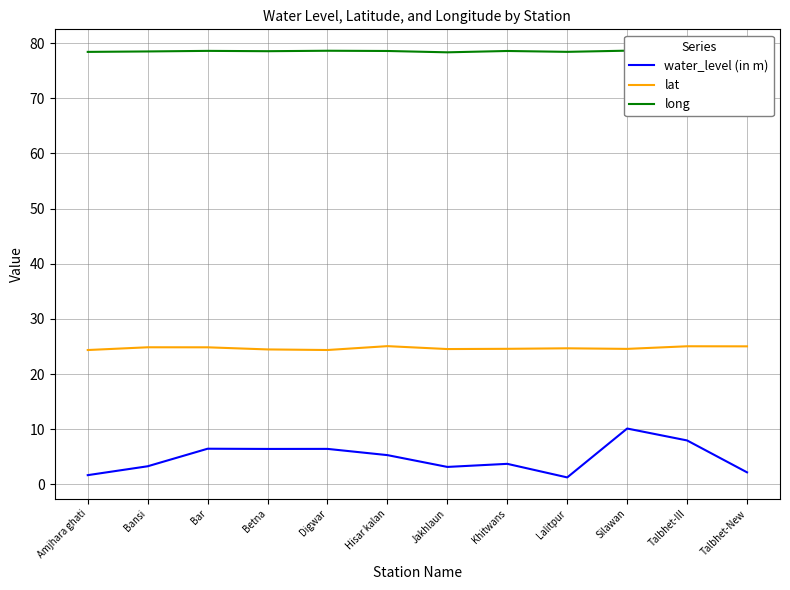

True or false: long and lat cross at least once.

False